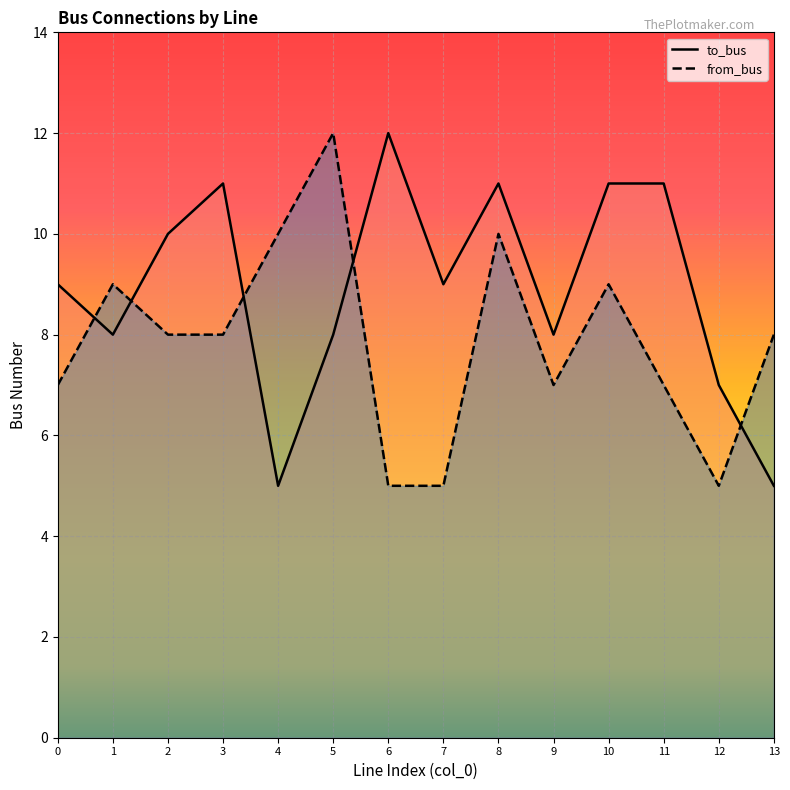

True or false: from_bus has a value of 5 at 6.

True